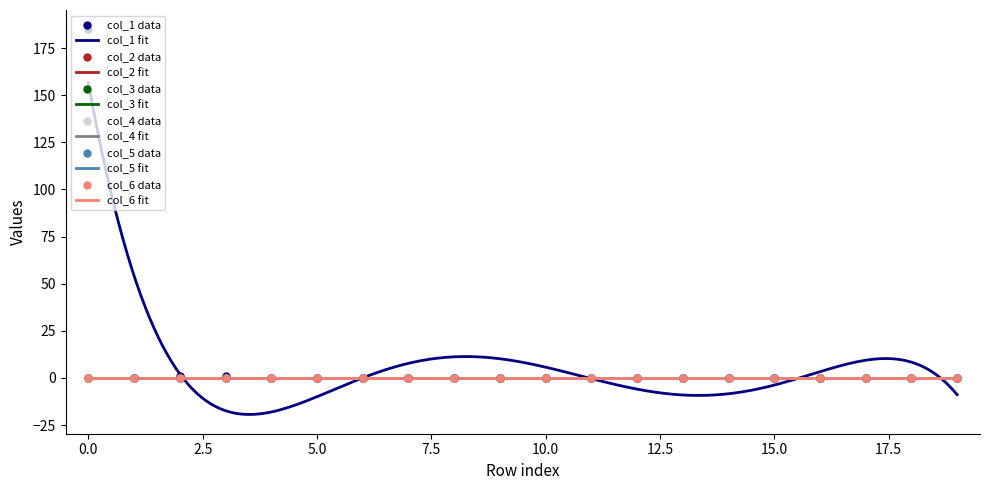

What are all the series names shown in the legend?

col_1, col_2, col_3, col_4, col_5, col_6